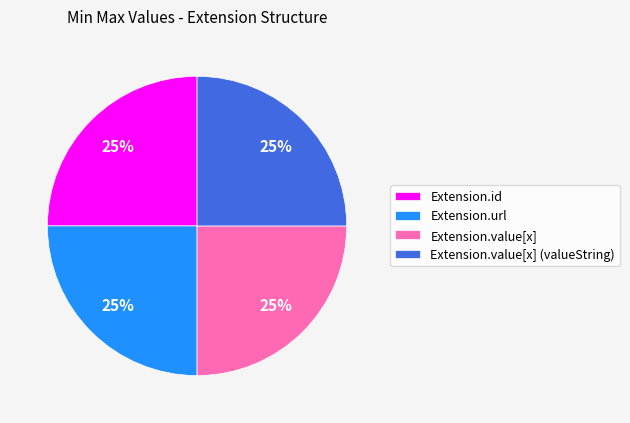

To the nearest percent, what is the average slice percentage?

25%